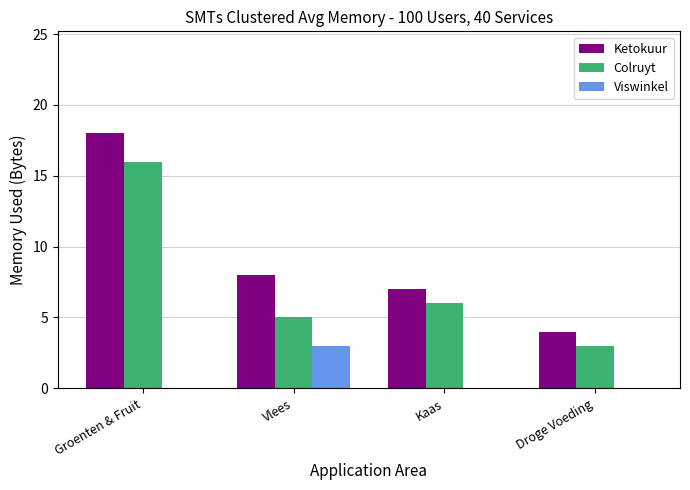

What is the approximate value of Ketokuur at Vlees?

8